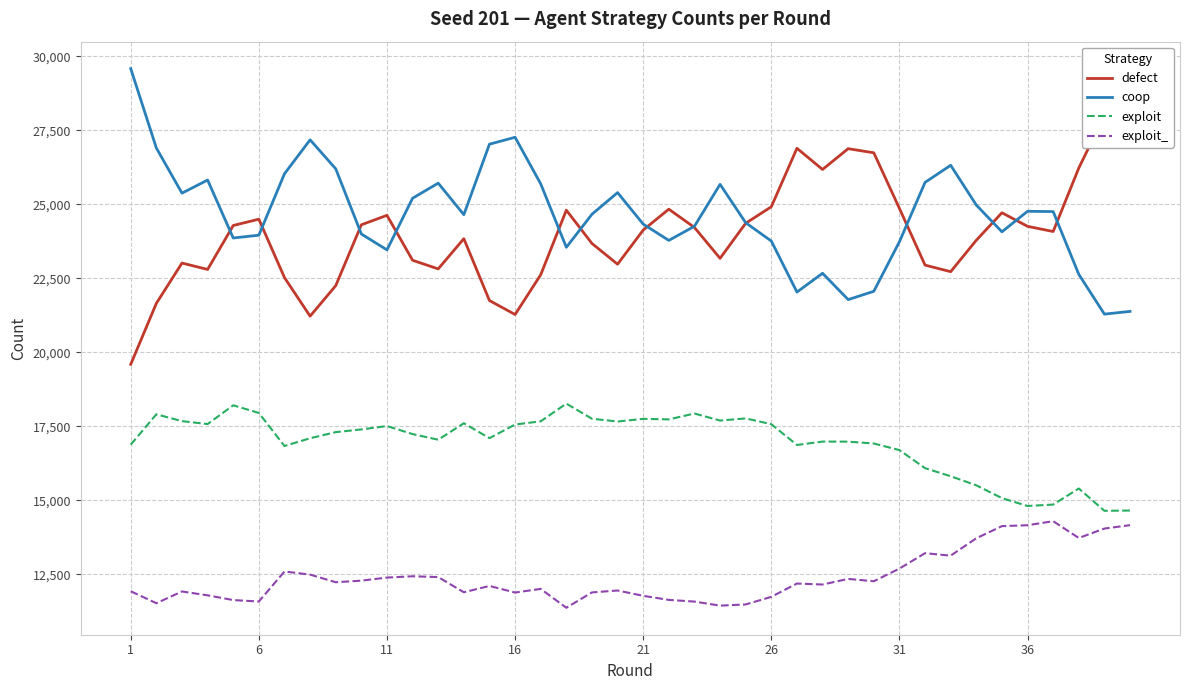

True or false: exploit and exploit_ cross at least once.

False